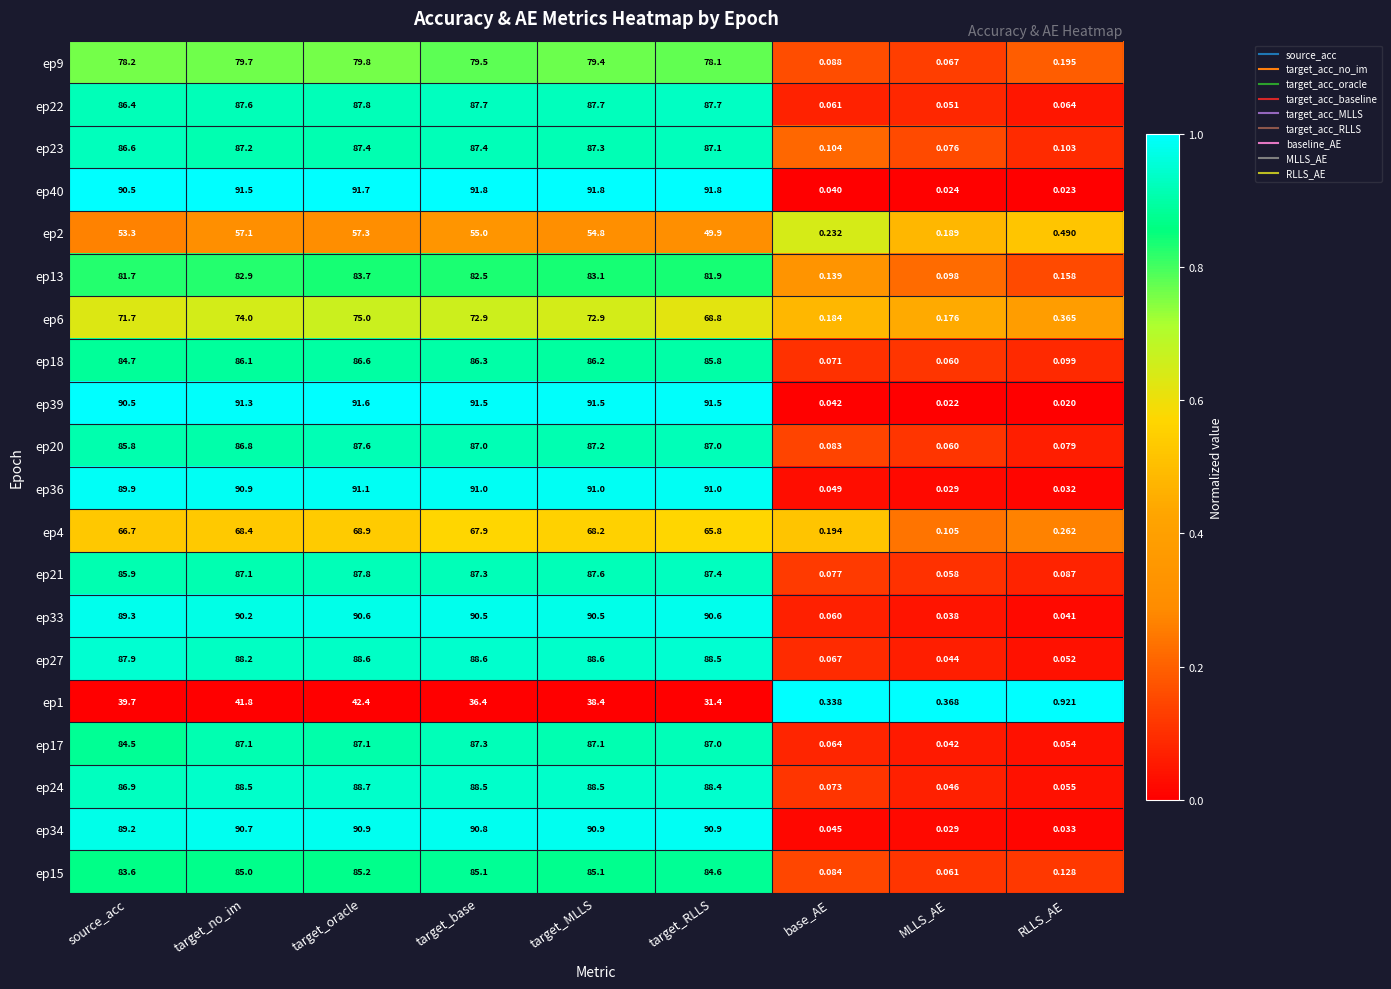

At which label does ep6 reach its minimum?

MLLS_AE